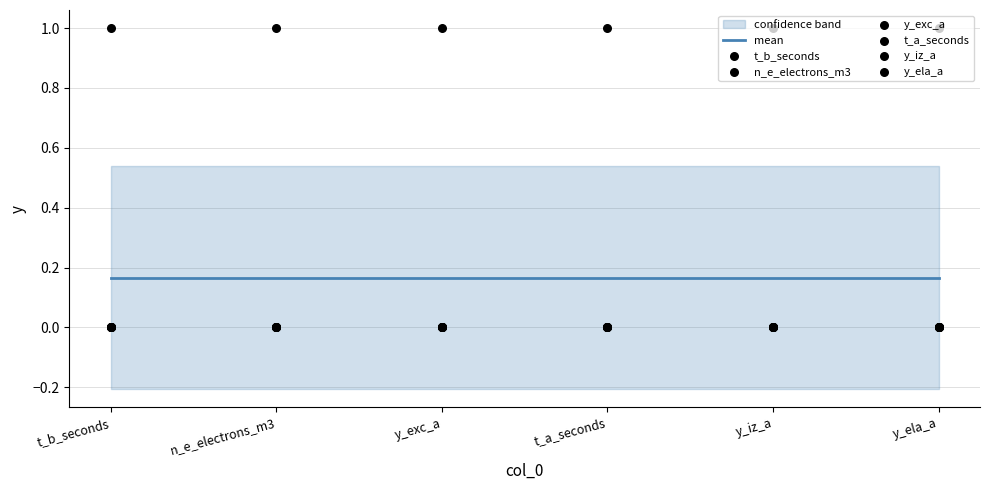

At how many categories does at least one series exceed 0?

6